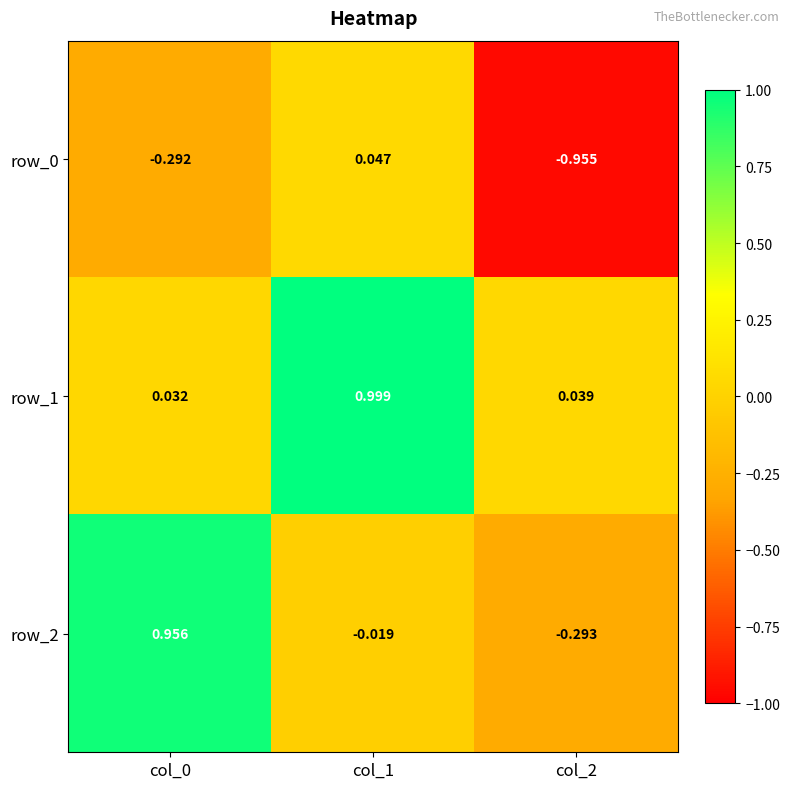

Is the value of row_1 at col_2 greater than the value of row_0 at col_2?

Yes